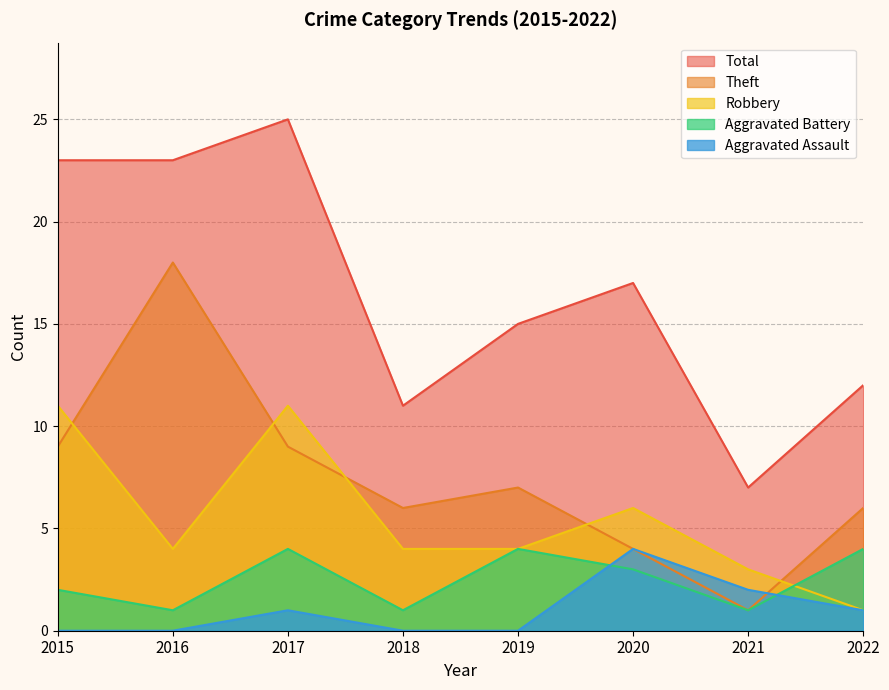

Reading left to right, extract all data points from this chart.

Aggravated Assault: 0	0	1	0	0	4	2	1
Aggravated Battery: 2	1	4	1	4	3	1	4
Robbery: 11	4	11	4	4	6	3	1
Theft: 9	18	9	6	7	4	1	6
Total: 23	23	25	11	15	17	7	12